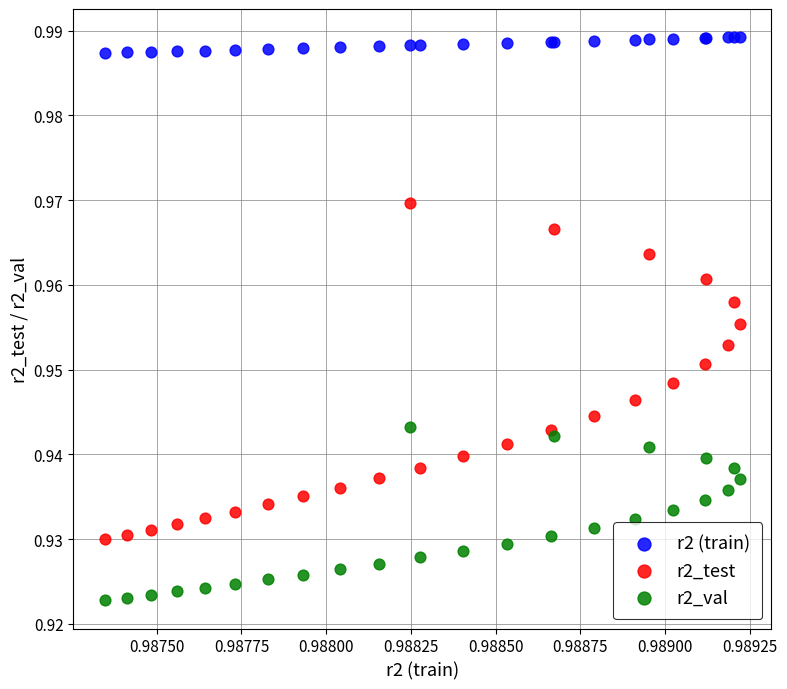

Which series reaches the minimum Y coordinate?

r2_val